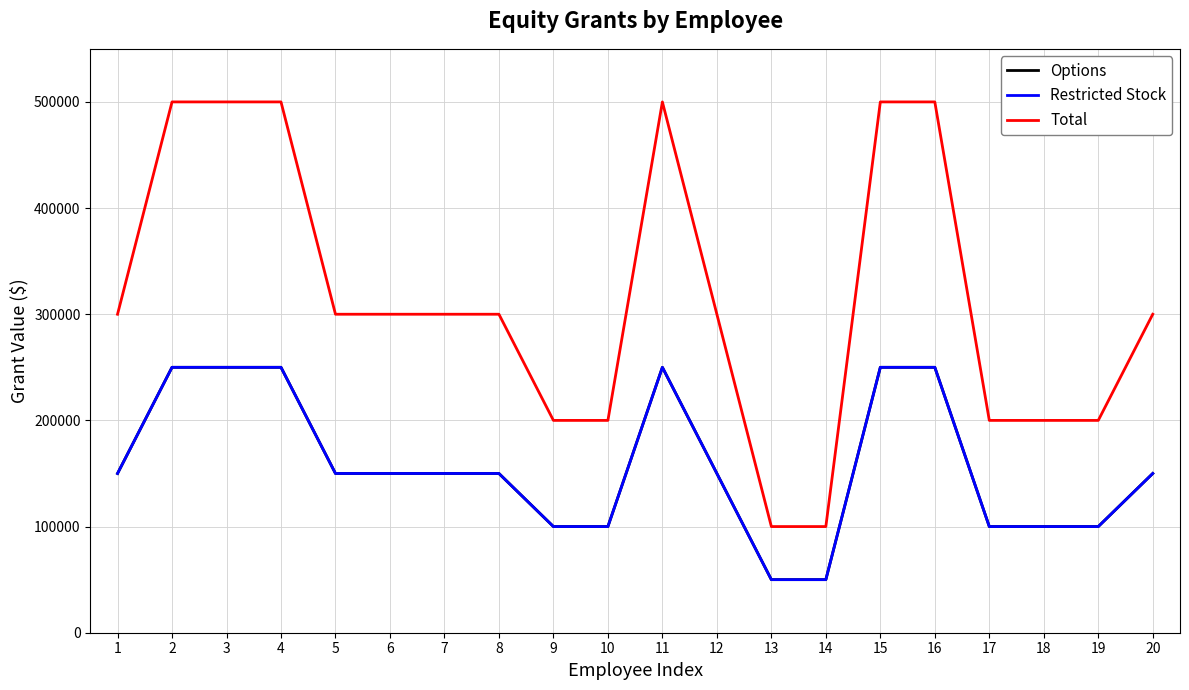

Does the chart have visible grid lines?

Yes